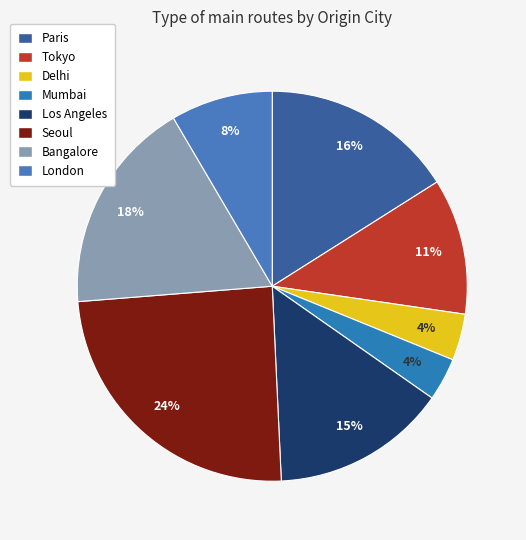

Is there any slice that represents more than half of the pie?

No